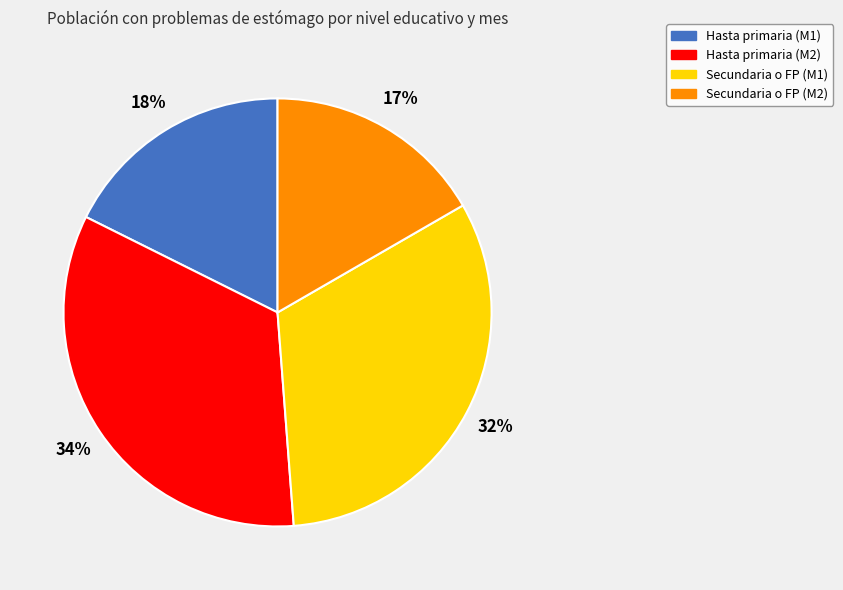

How many segments does this pie chart have?

4